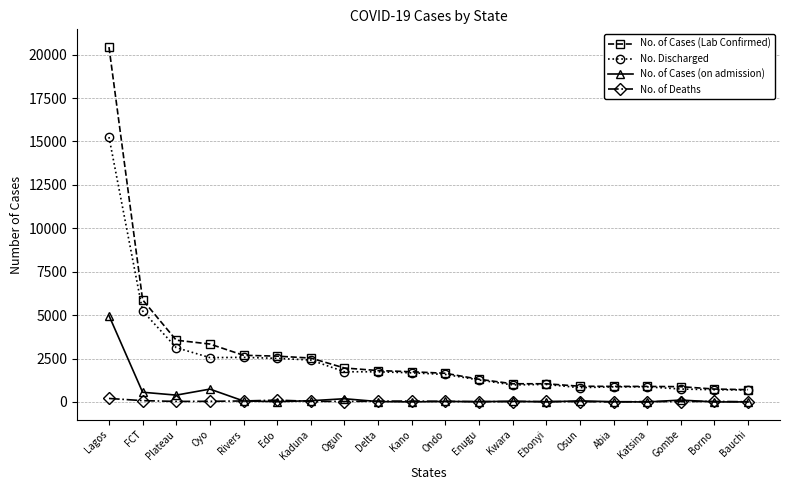

What are all the series names shown in the legend?

No. of Cases (Lab Confirmed), No. Discharged, No. of Cases (on admission), No. of Deaths